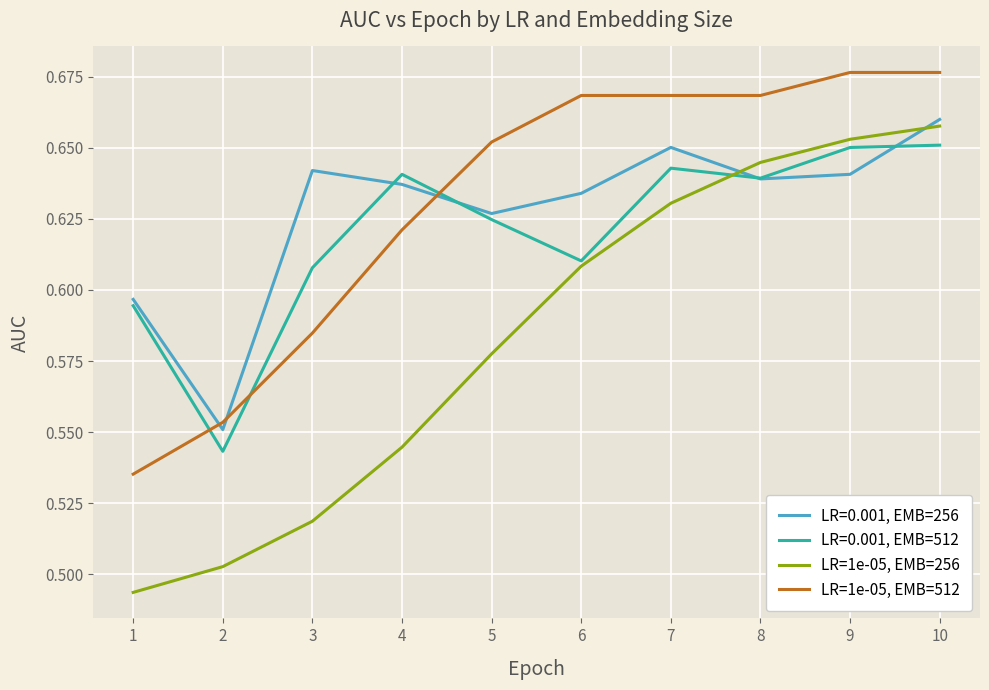

True or false: LR=1e-05, EMB=512 has more than 2 points higher than both neighbors.

False